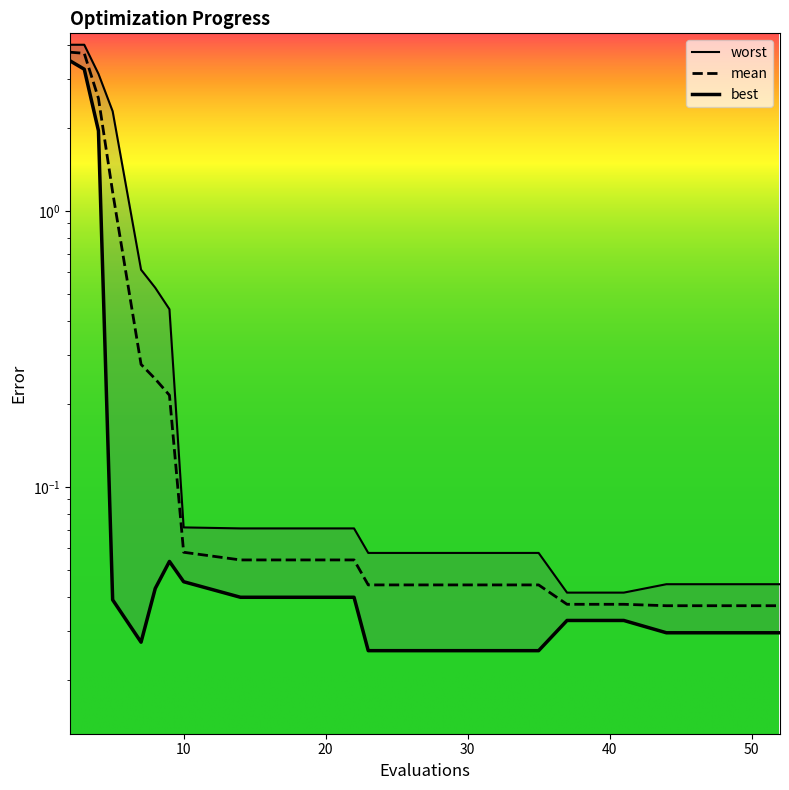

Is the value of mean at 22 greater than the value of best at 35?

Yes